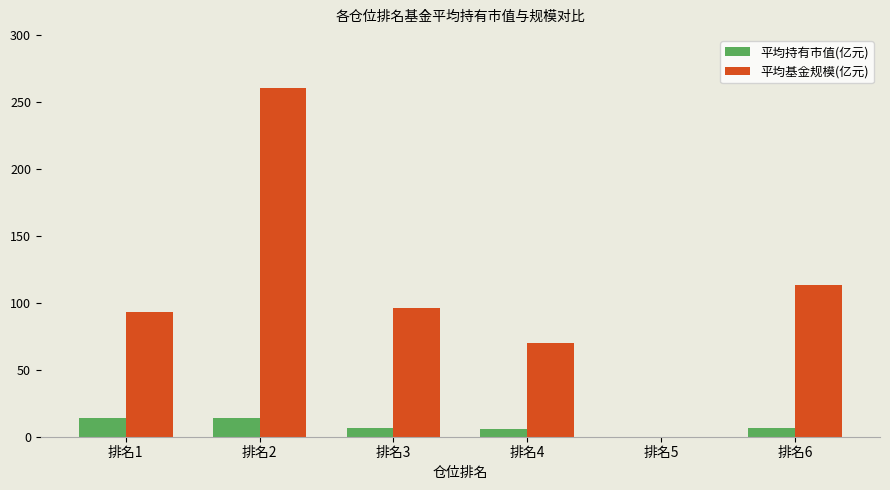

Which series has the largest range (max minus min)?

平均基金规模(亿元)